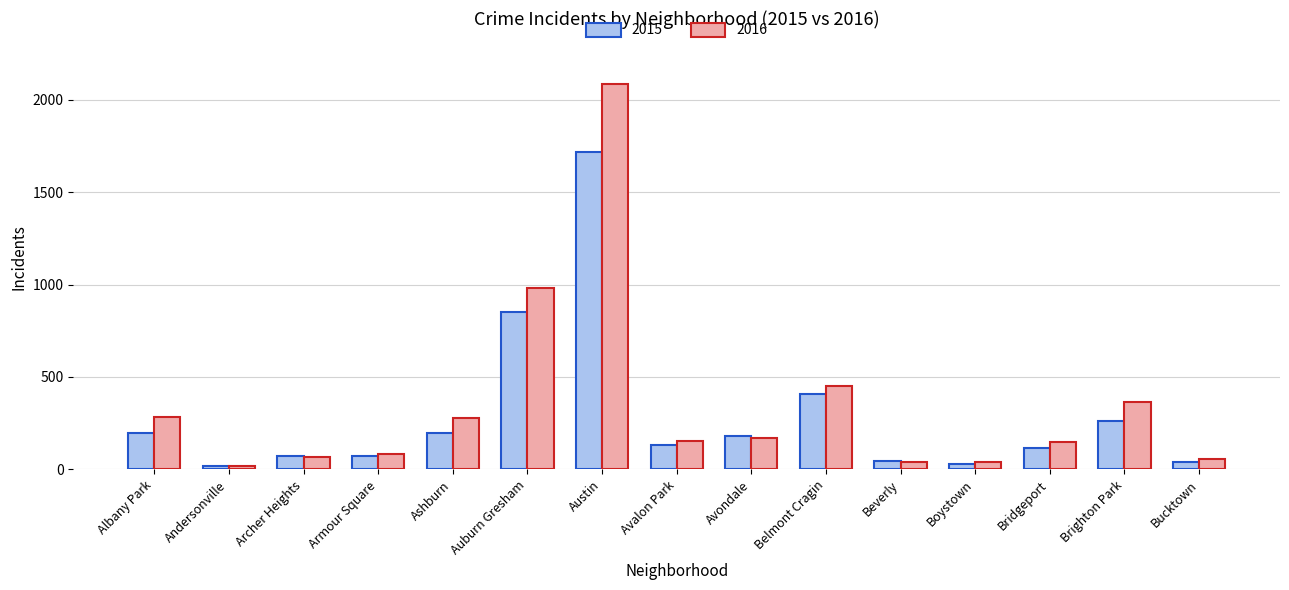

List the series in order of their peak value, lowest first.

2015, 2016